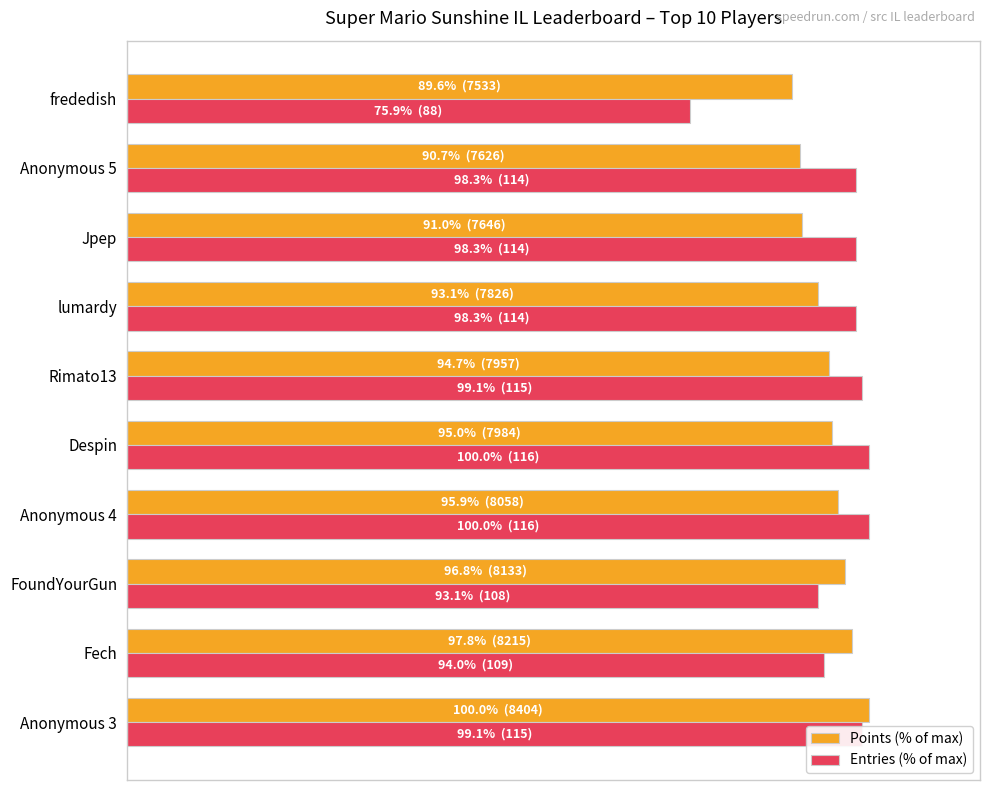

What are all the series names shown in the legend?

Points (% of max), Entries (% of max)